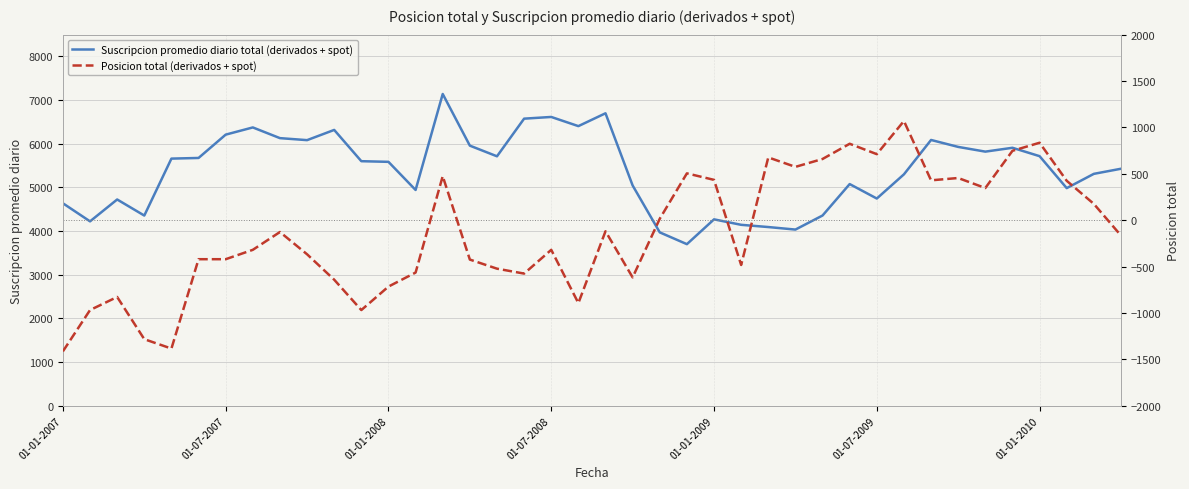

Is it true that Suscripcion promedio diario total (derivados + spot) equals 6615 at 01-07-2008?

True